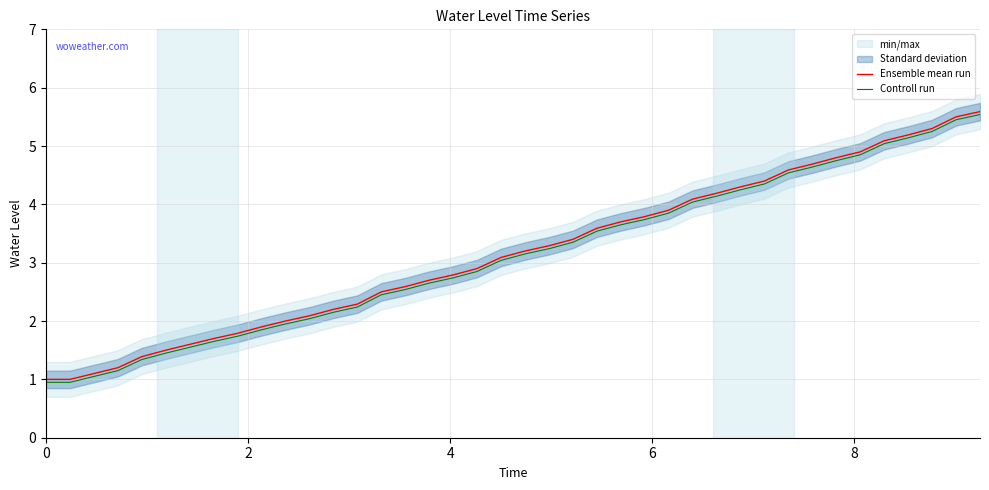

The Controll run series shows 0.9 at 0. True or false?

True